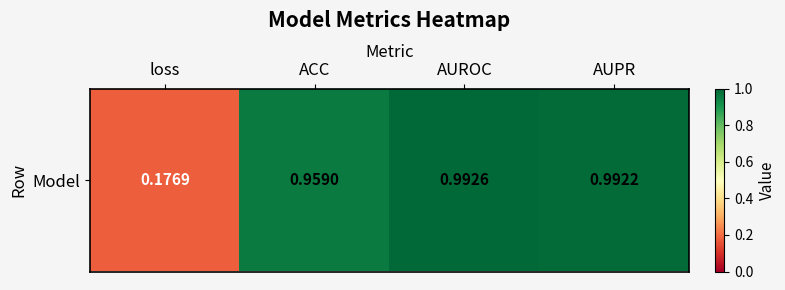

What is the average value?

0.8